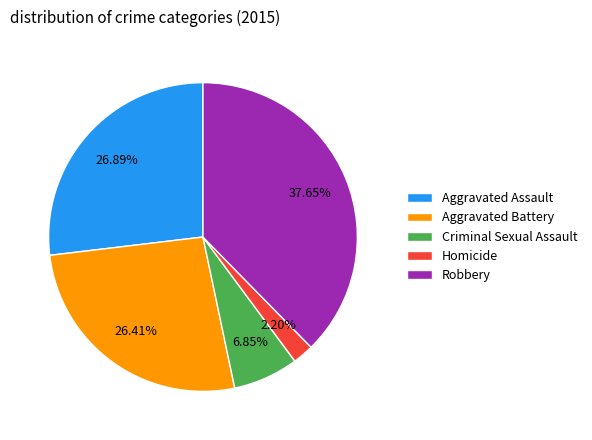

To the nearest percent, what is the average slice percentage?

20%